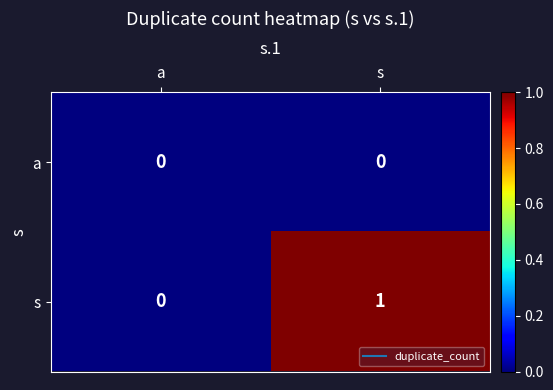

At which category is the sum across all series the highest?

s